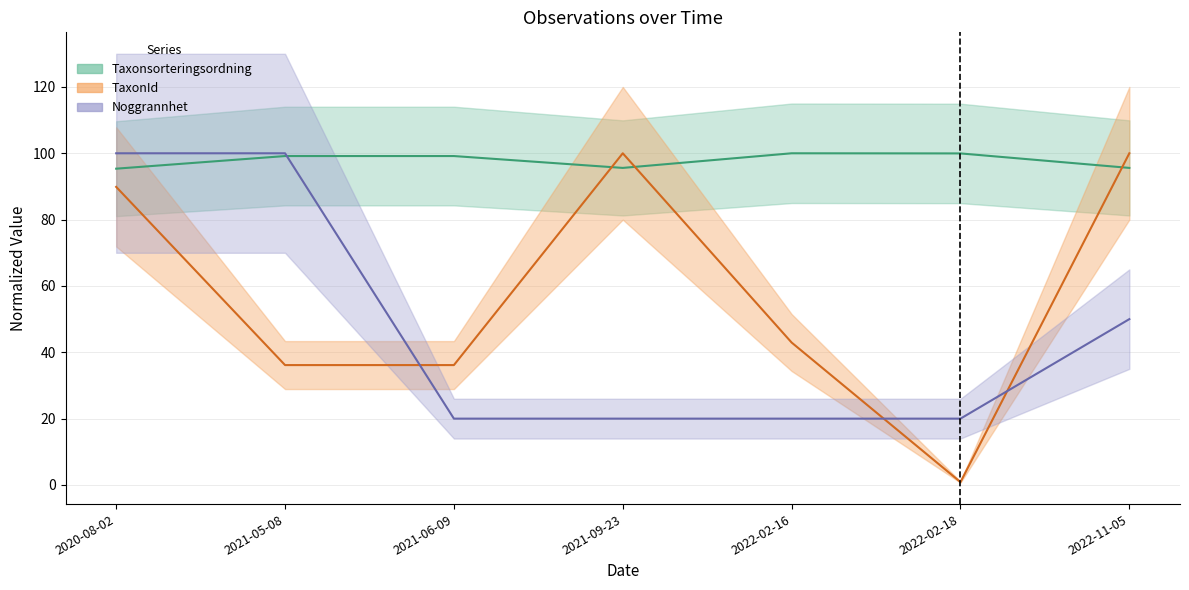

Does the chart have visible grid lines?

Yes